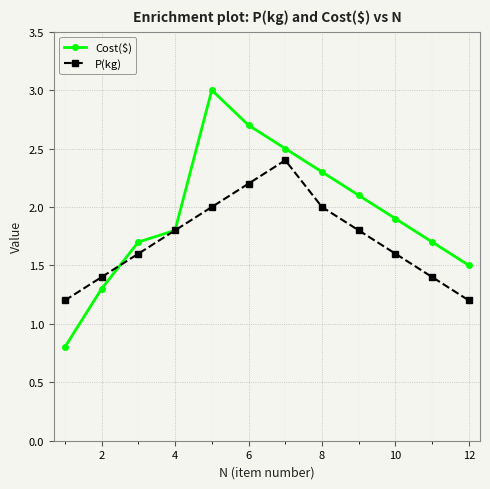

How many interior local peaks does the Cost($) series have?

1